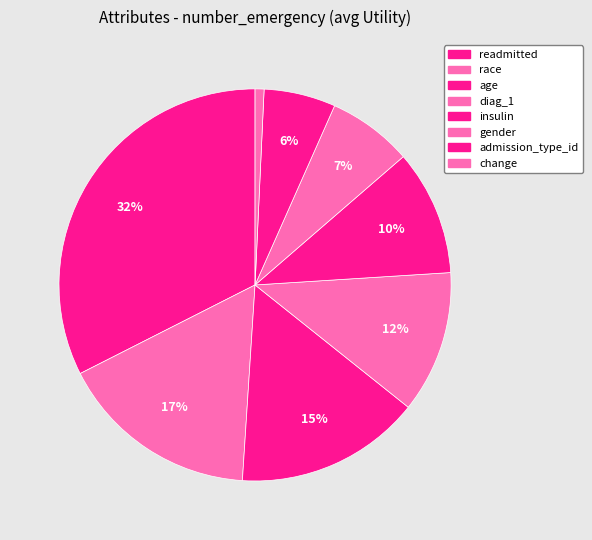

Count the number of slices in the pie.

8